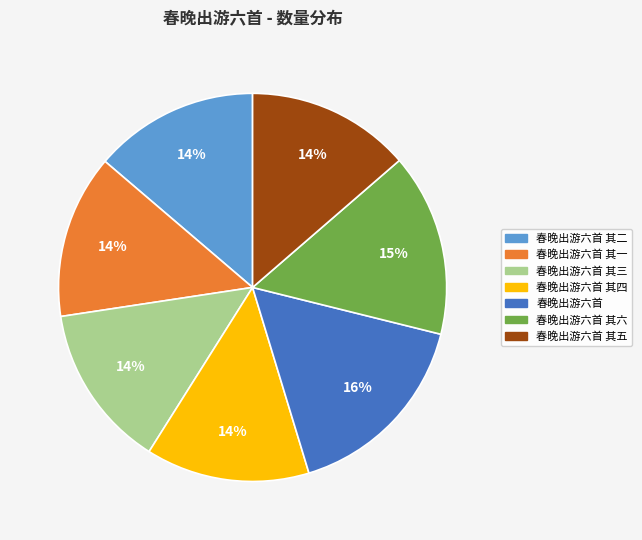

To the nearest percent, what is the average slice percentage?

14%